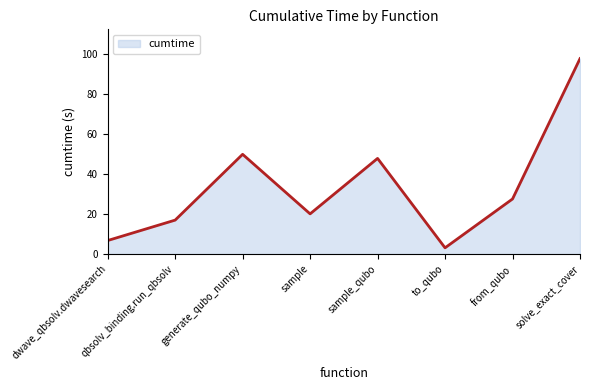

What position from the left is generate_qubo_numpy?

3